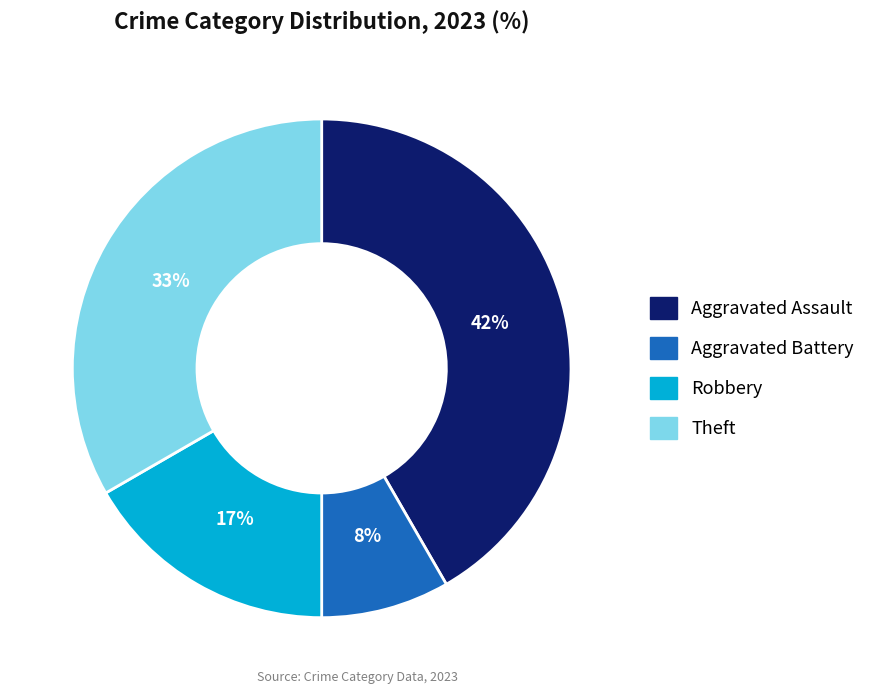

Is it true that Theft is 48% of the pie?

False